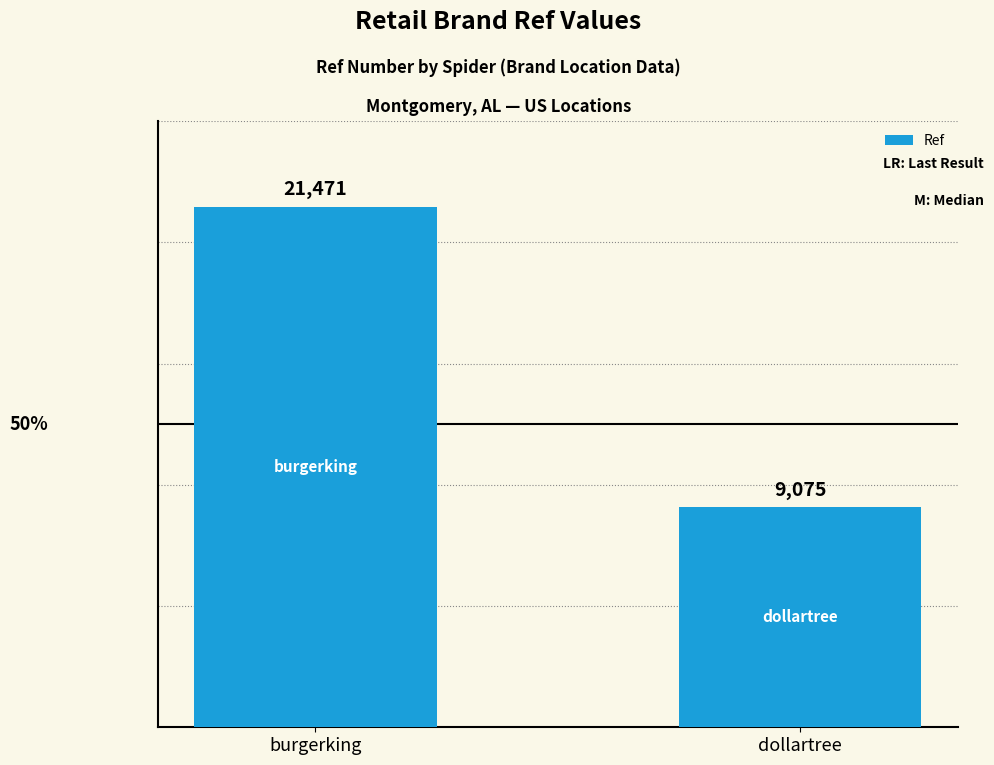

What is the sum of the values at burgerking and dollartree?

30546